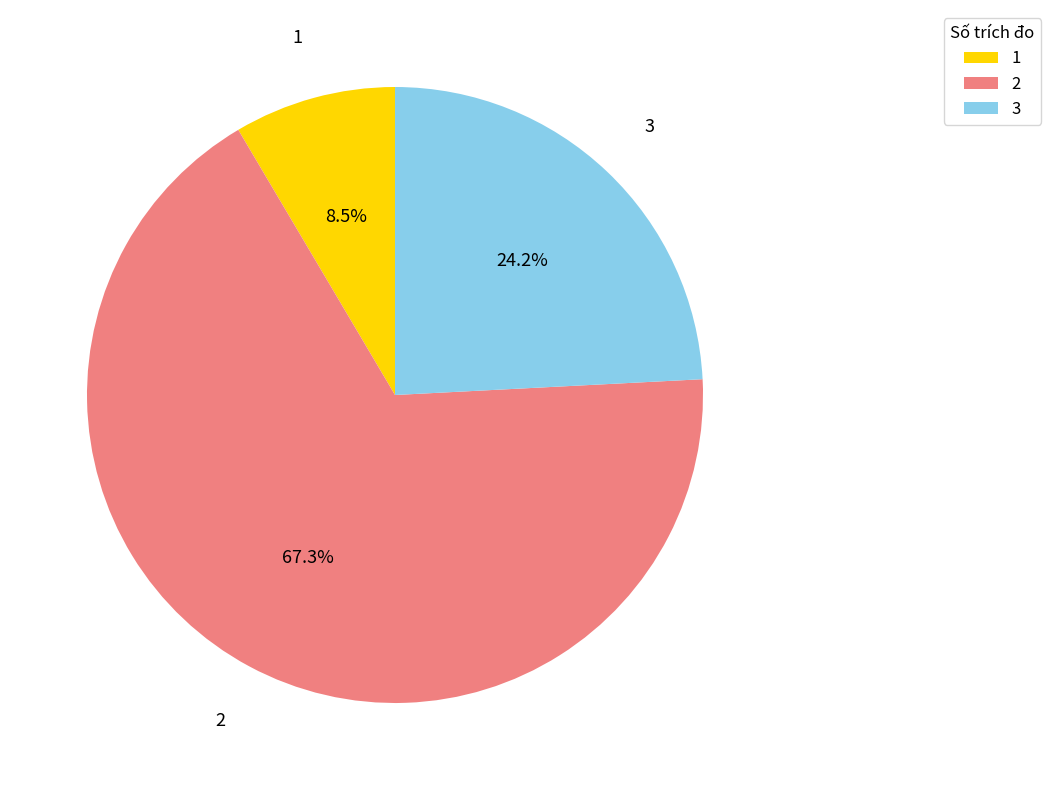

Does any single category account for the majority?

Yes